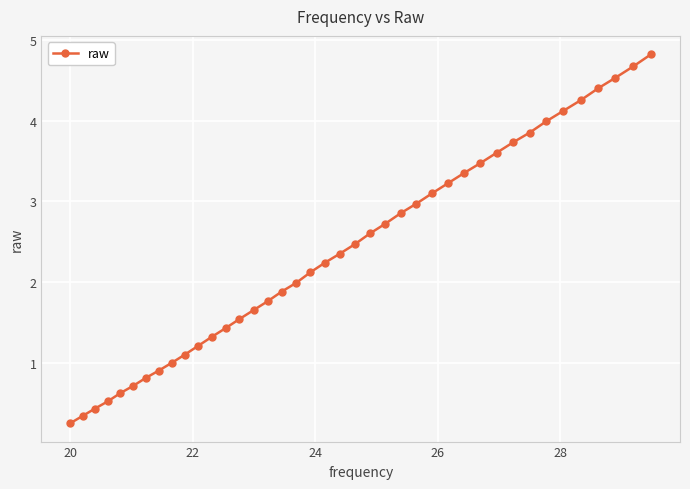

What is the maximum value shown in the chart?

4.8